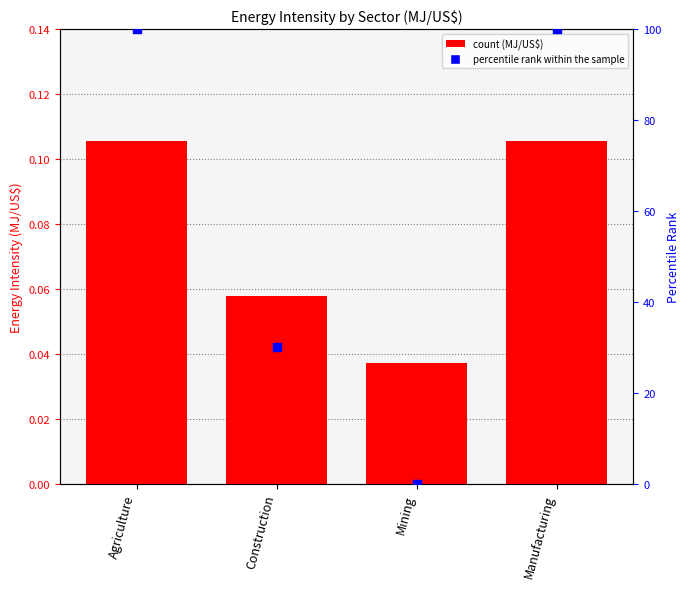

Which has a higher value, Mining or Agriculture?

Agriculture